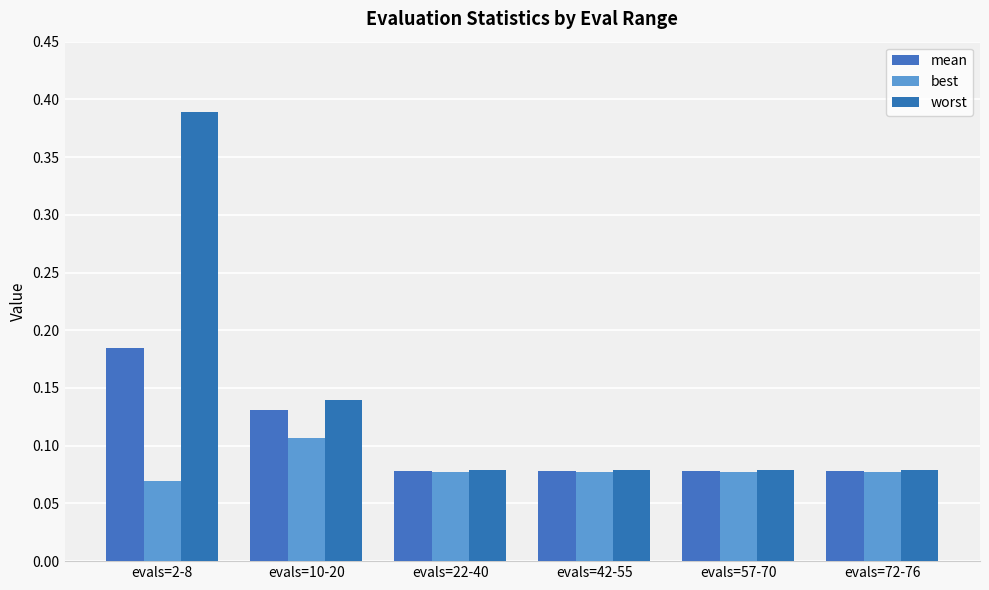

What is the highest value of the best series?

0.1